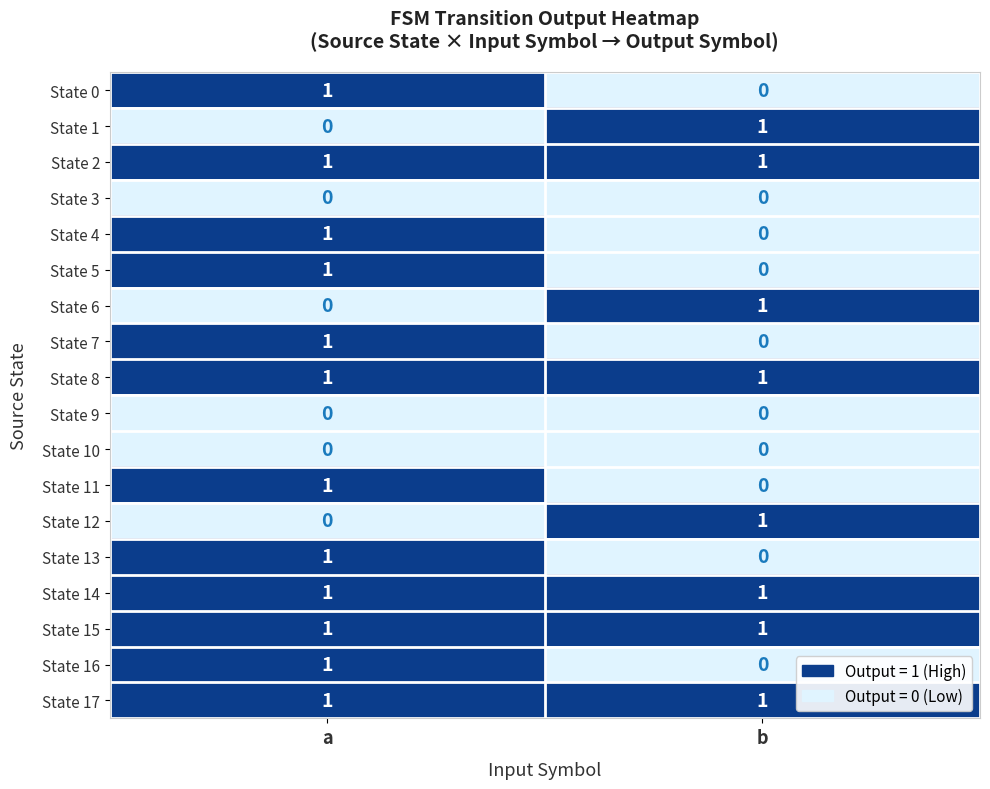

List the labels in order of State 16 value, smallest first.

b, a